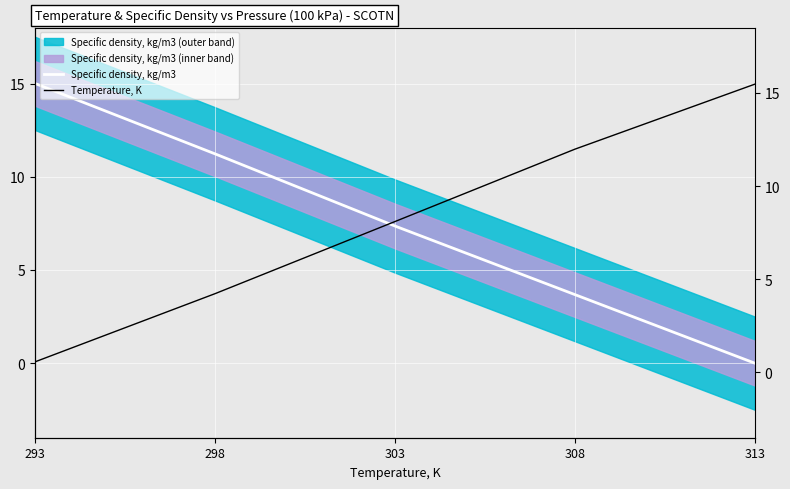

At which category does the chart reach its peak across all series?

293